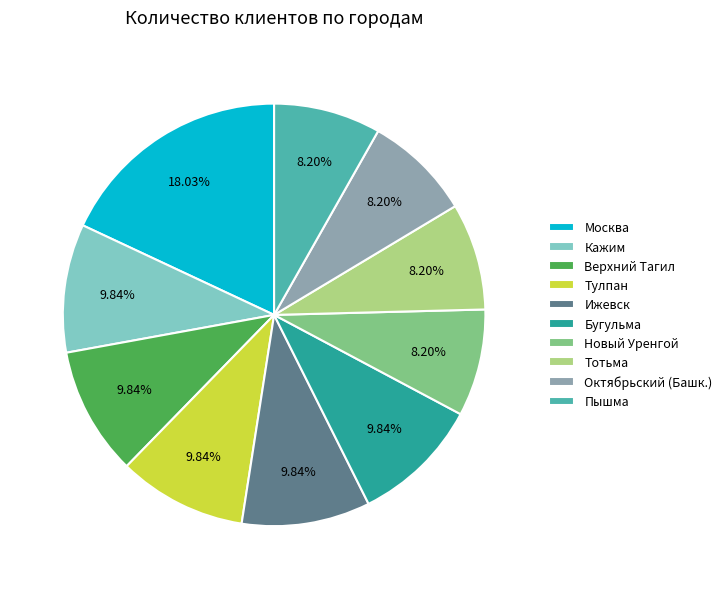

How many segments does this pie chart have?

10